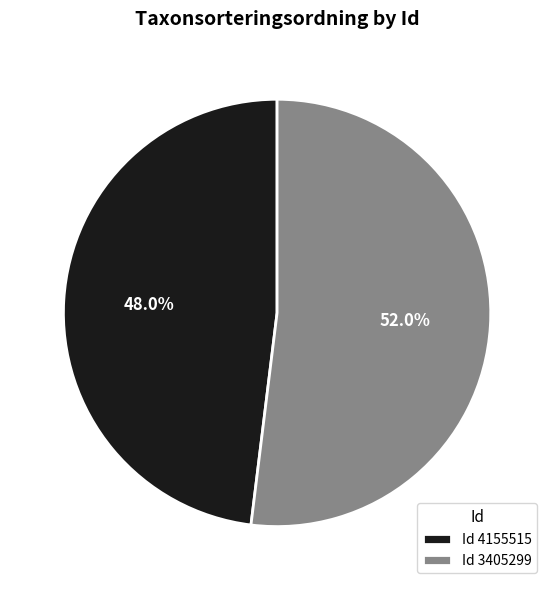

Rank the categories by value from highest to lowest.

Id 3405299, Id 4155515